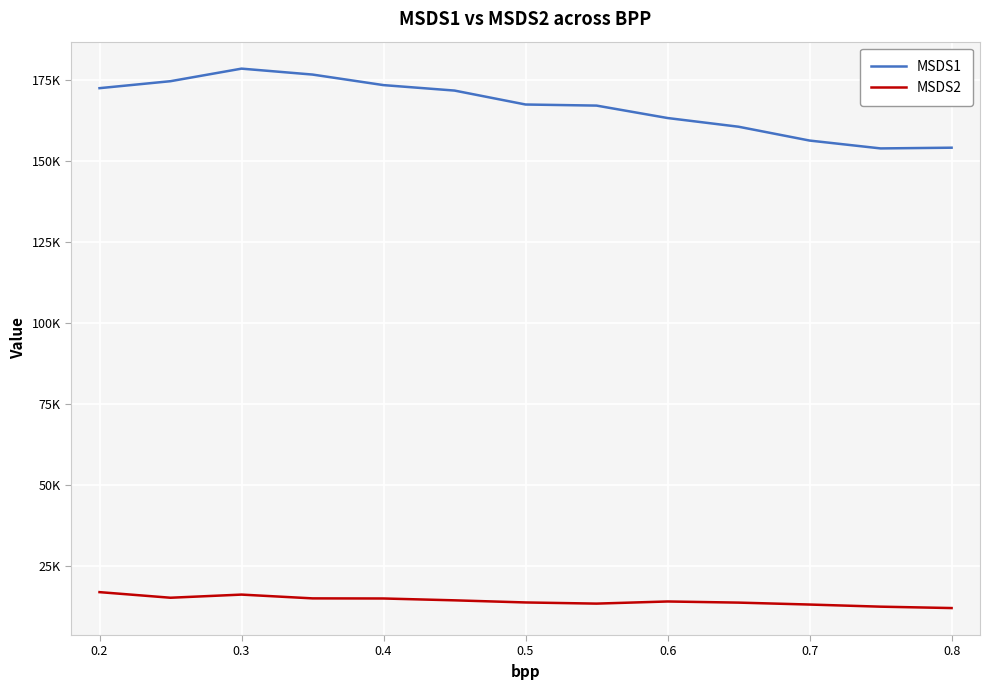

Which series has the largest range (max minus min)?

MSDS1